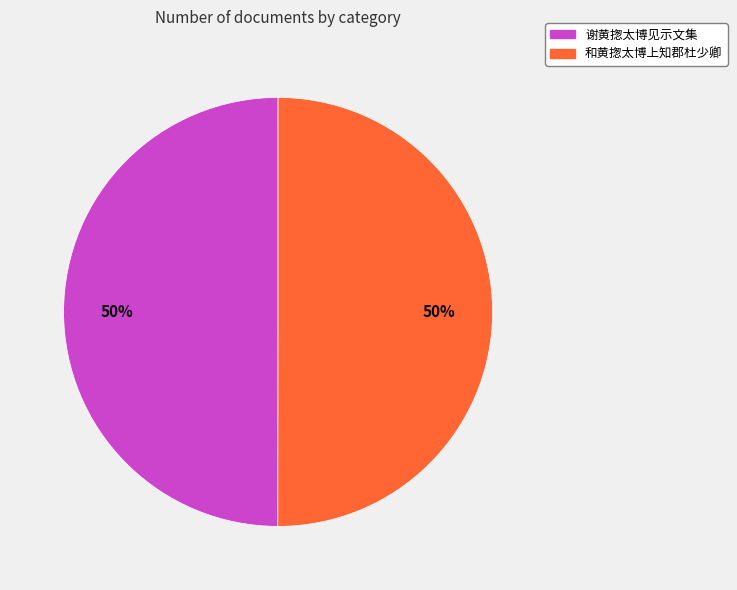

To the nearest percent, what is the combined percentage of 和黄揔太博上知郡杜少卿 and 谢黄揔太博见示文集?

100%